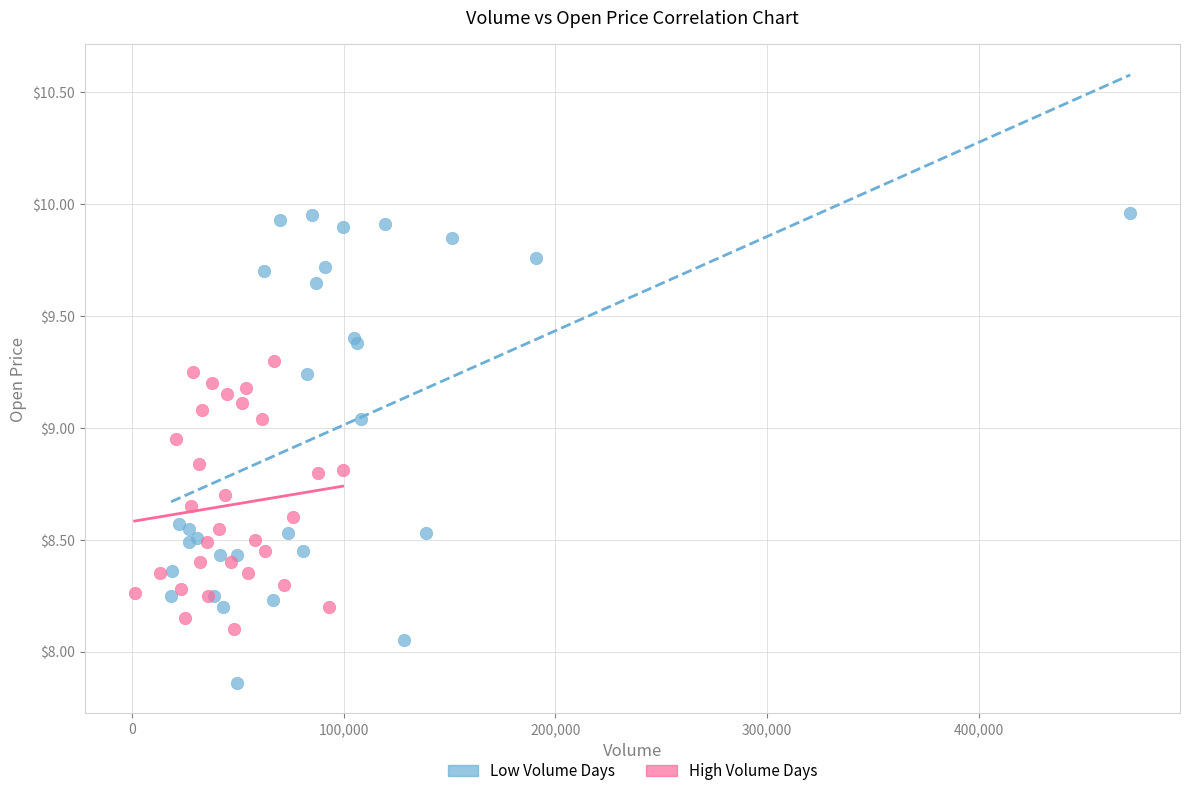

Which series reaches the maximum Y coordinate?

Low Volume Days